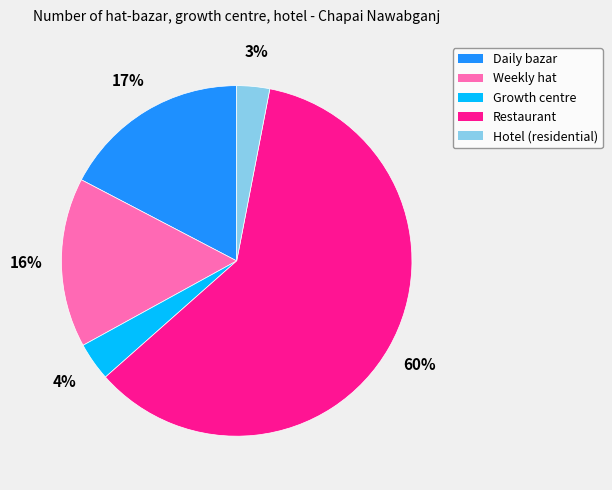

To the nearest percent, what is the difference between the largest and smallest slice percentages?

57%